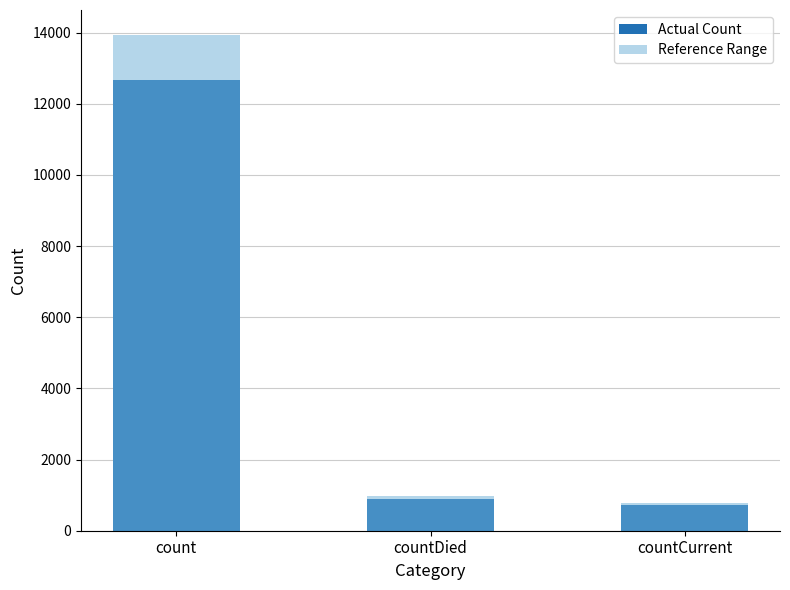

What is the average value of the Reference Range series?

5230.9